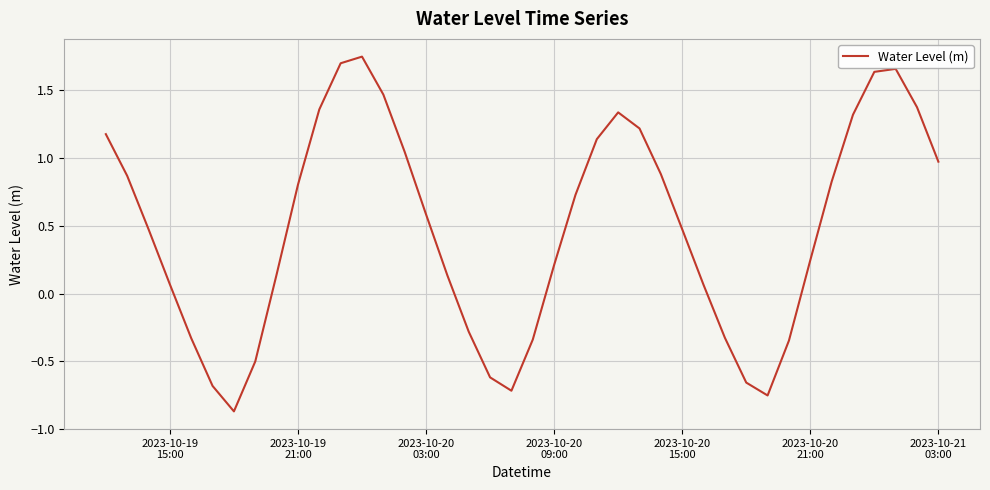

How many values are below 0?

12